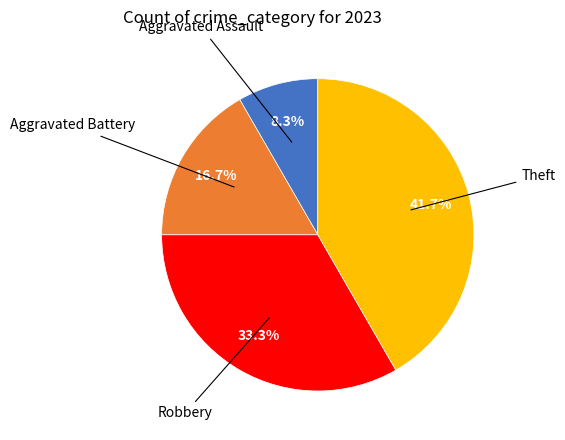

Is there a majority slice in this chart?

No